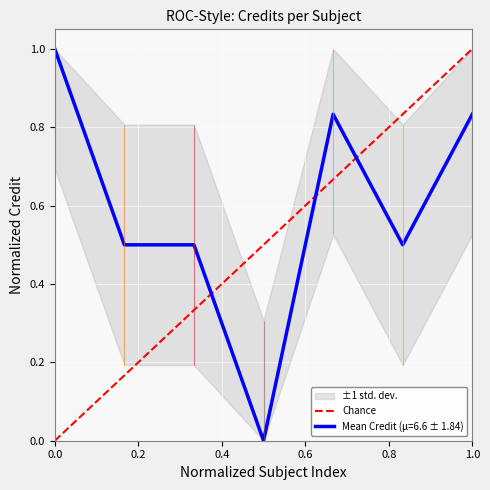

True or false: the data shows 0 at 1.0.

False